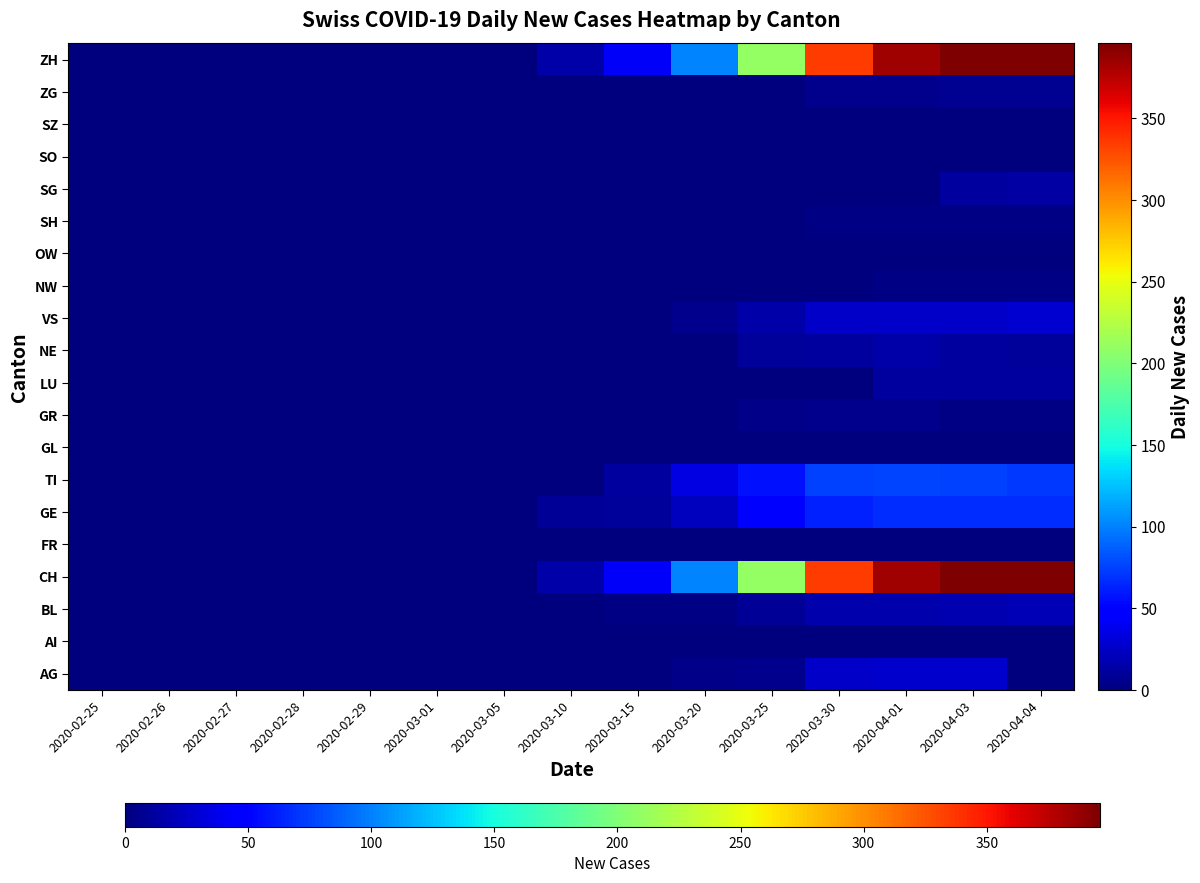

Rank the series at 2020-04-03 from lowest to highest value.

AI, FR, GL, OW, SO, SZ, NW, GR, SH, ZG, NE, LU, SG, BL, VS, AG, GE, TI, CH, ZH